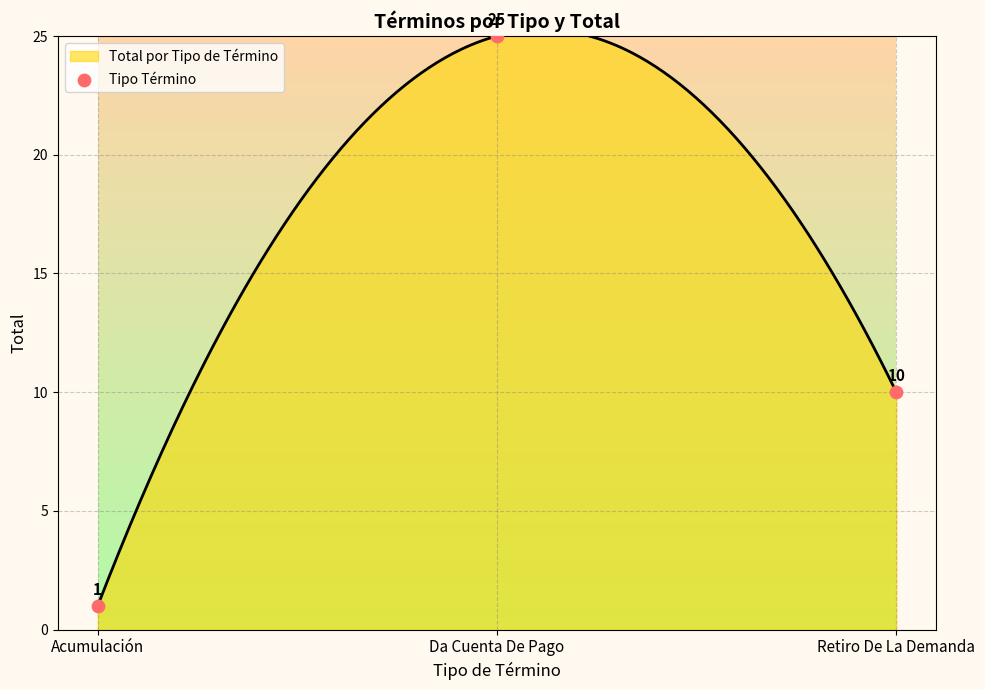

Approximately how many times larger is the value at Da Cuenta De Pago compared to Retiro De La Demanda?

2.5